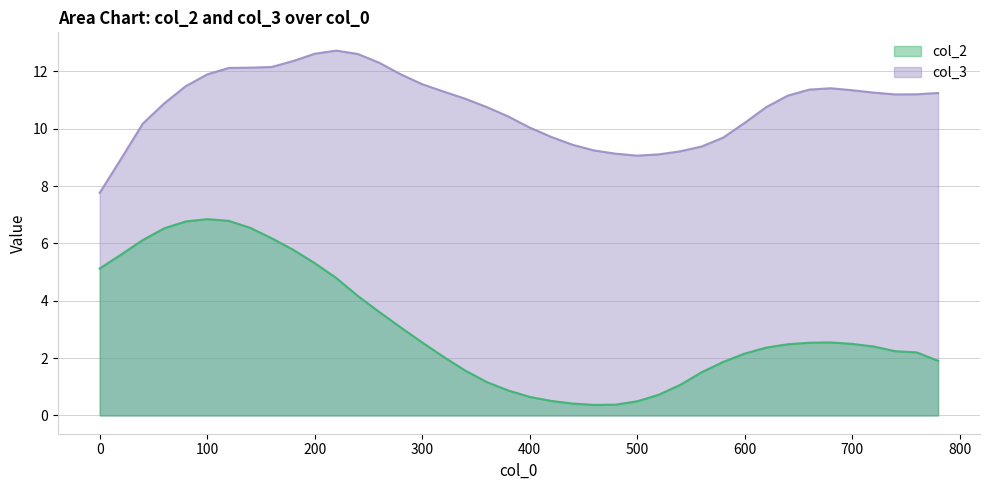

Is it true that col_2 equals 4.2 at 60?

False